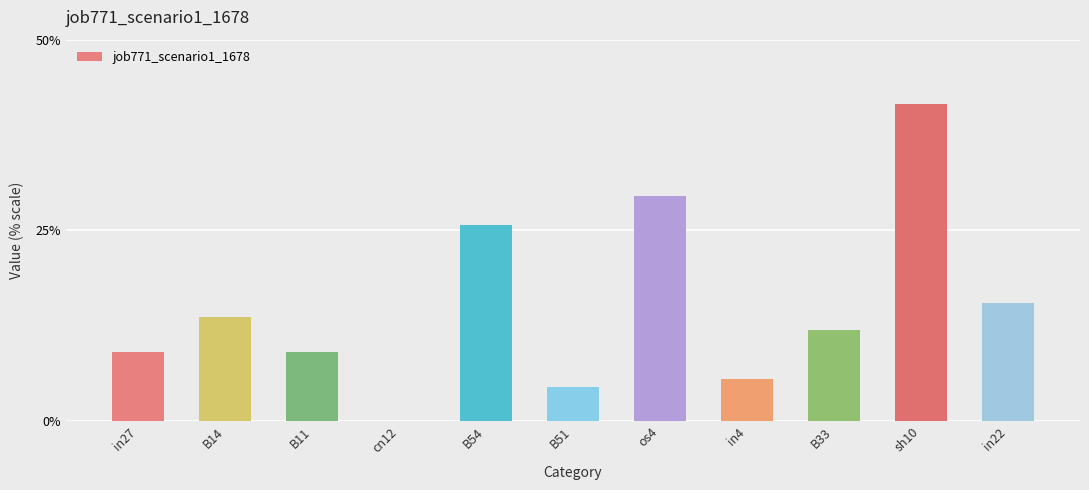

Count the values in the range 0 to 1.

11